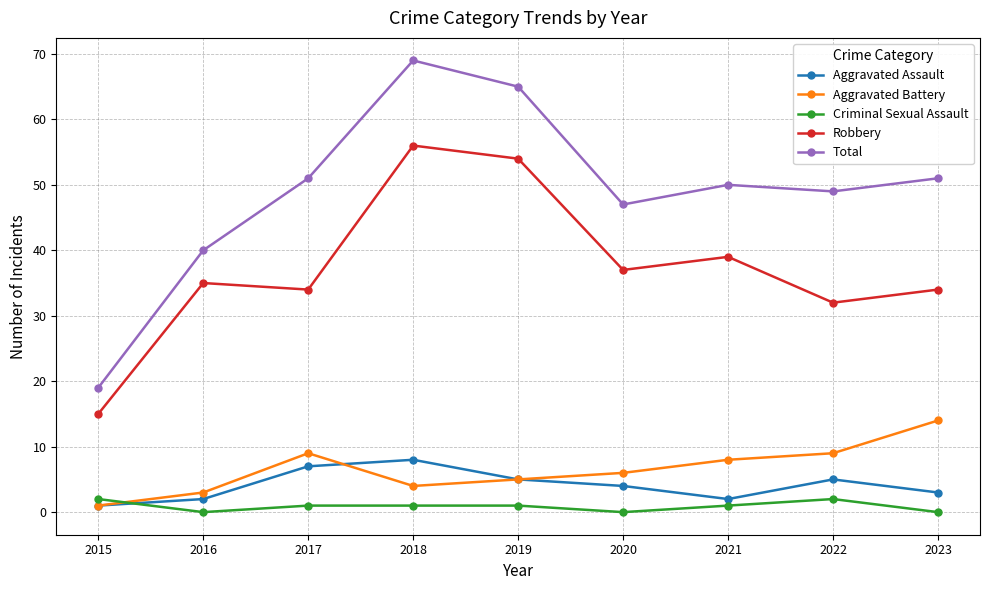

At which label does Criminal Sexual Assault first exceed 1?

2015